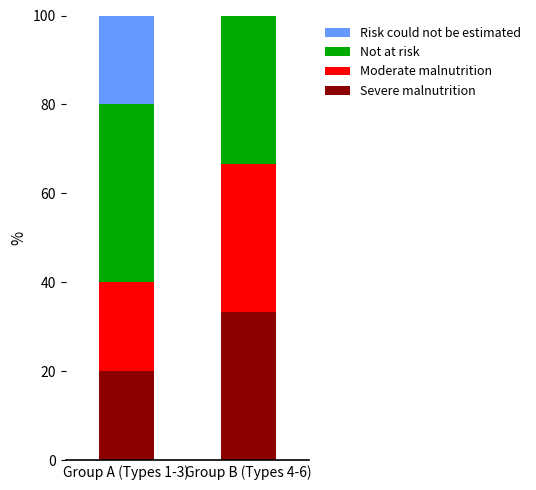

Are the bars horizontal?

No